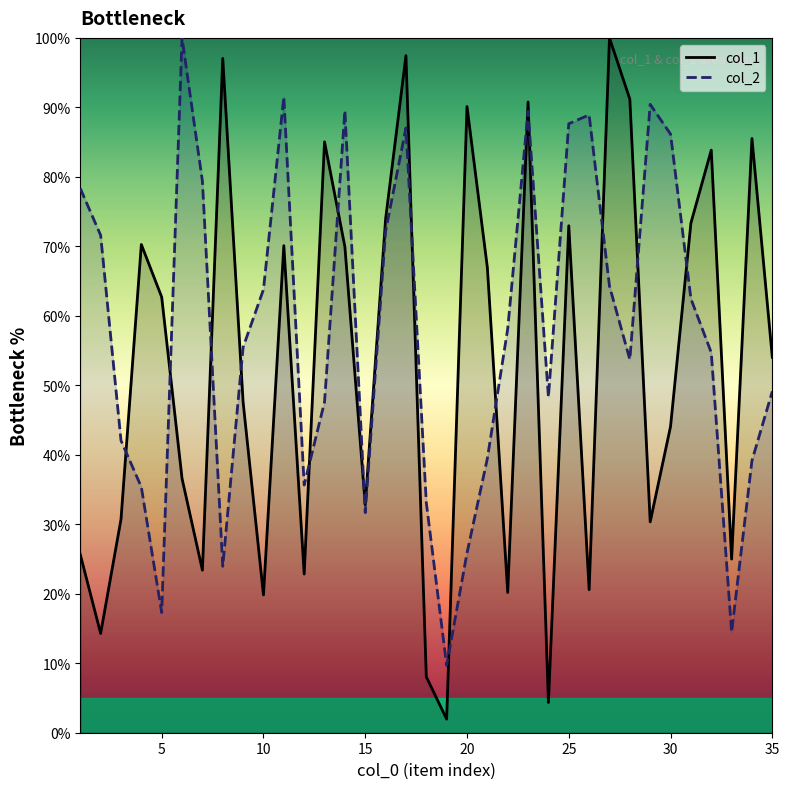

What is the approximate value of col_1 at 34?

85.5